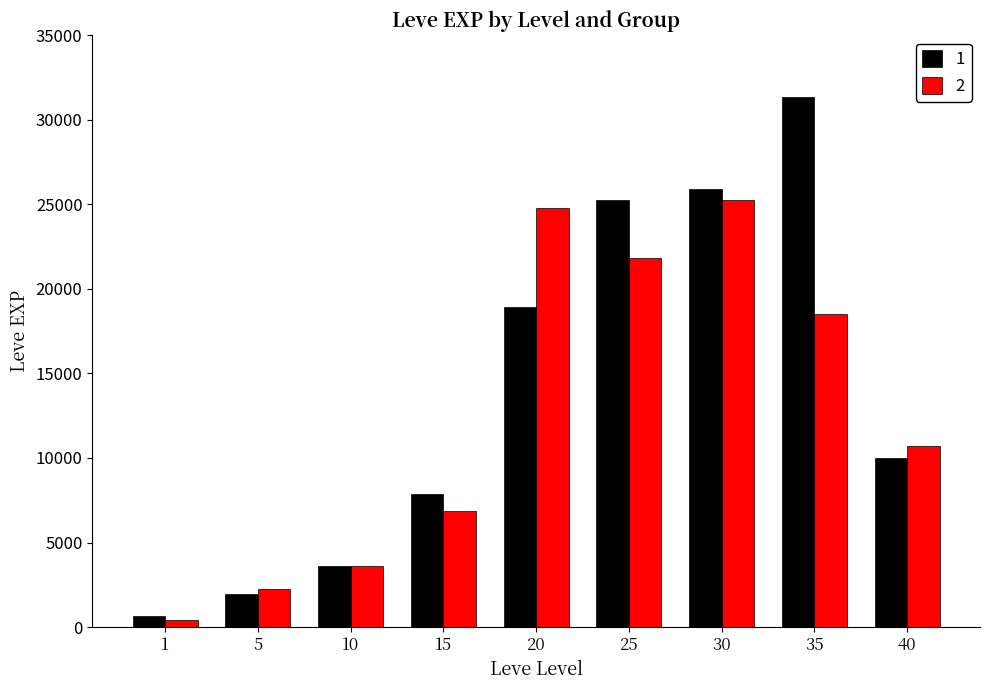

Which category has the highest value across all series?

35